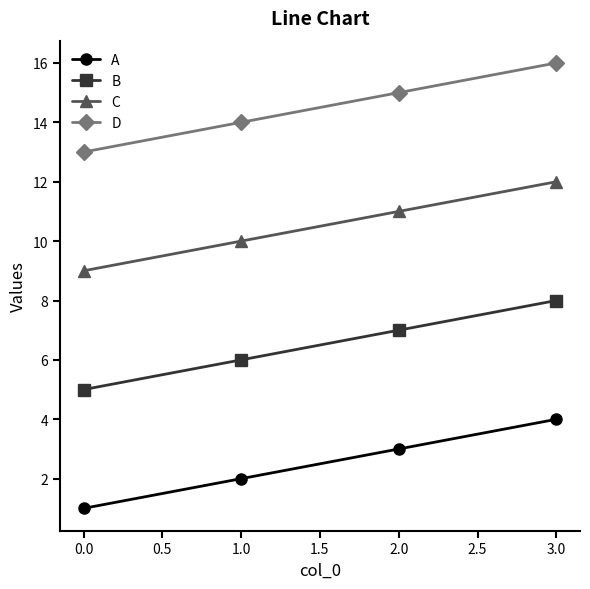

Rank the series by their average value, from highest to lowest.

D, C, B, A